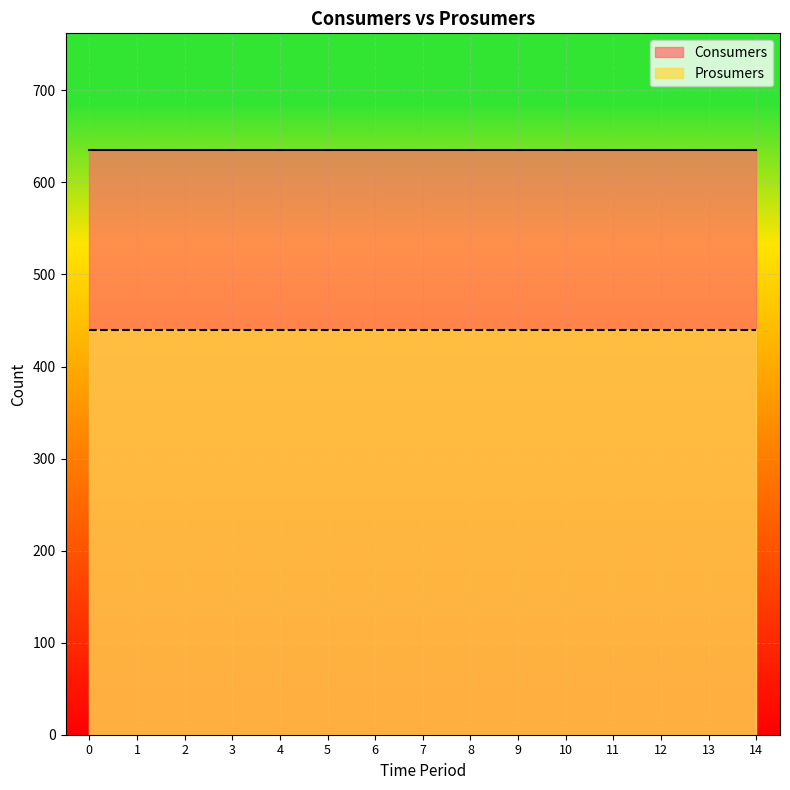

Is the value of Consumers at 11 greater than the value of Prosumers at 12?

Yes